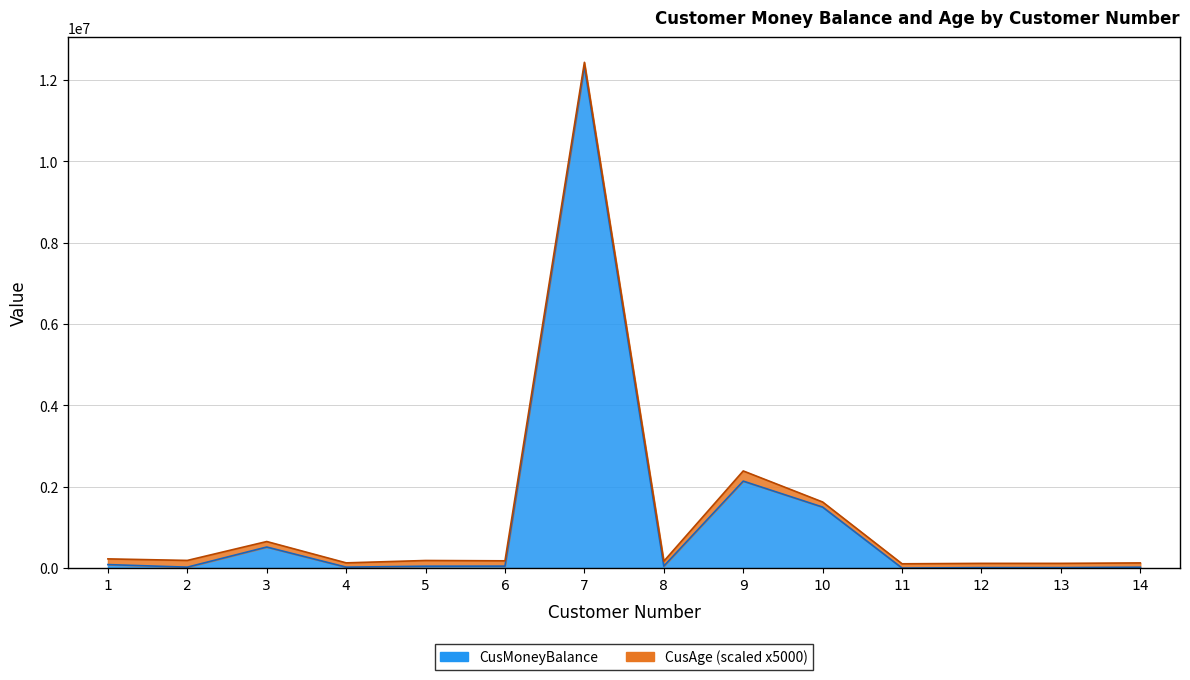

At which label is the value closest to 6162561?

9